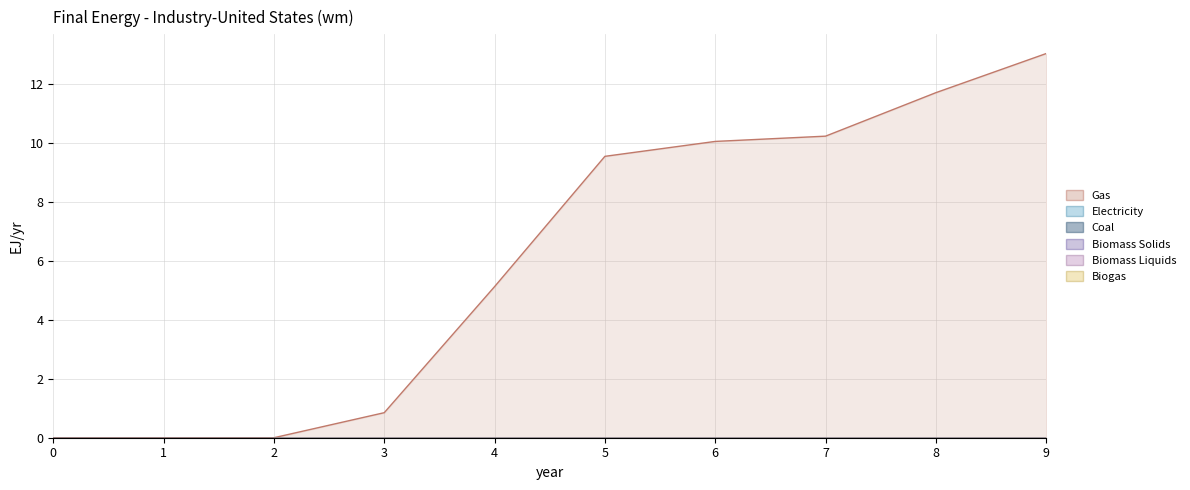

Count the number of data series in this chart.

6